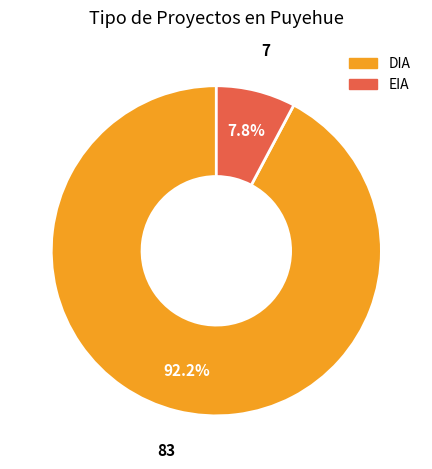

How many segments does this pie chart have?

2